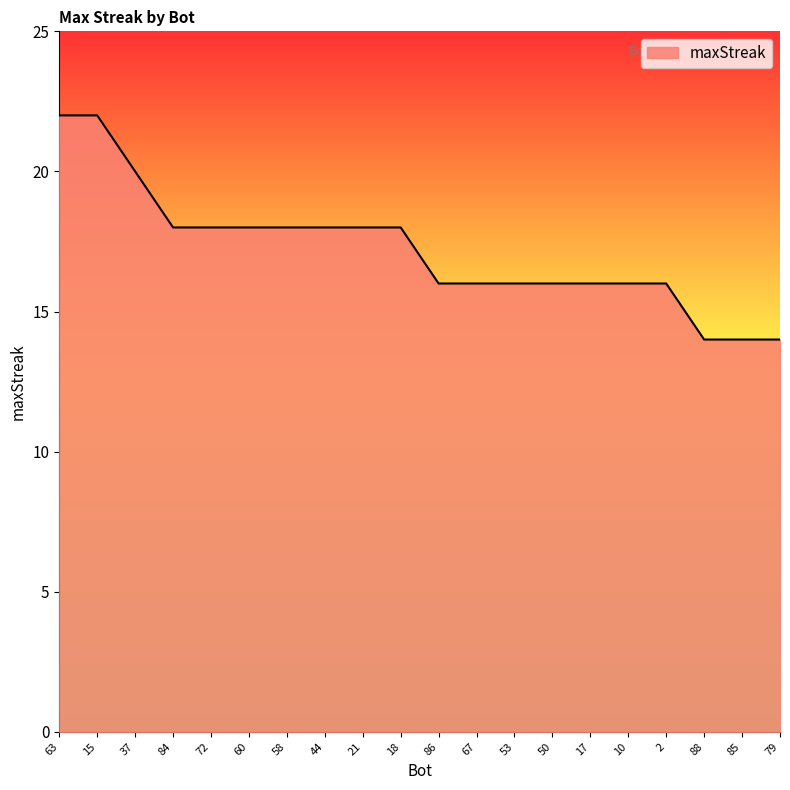

What is the difference between the maximum and minimum values?

8